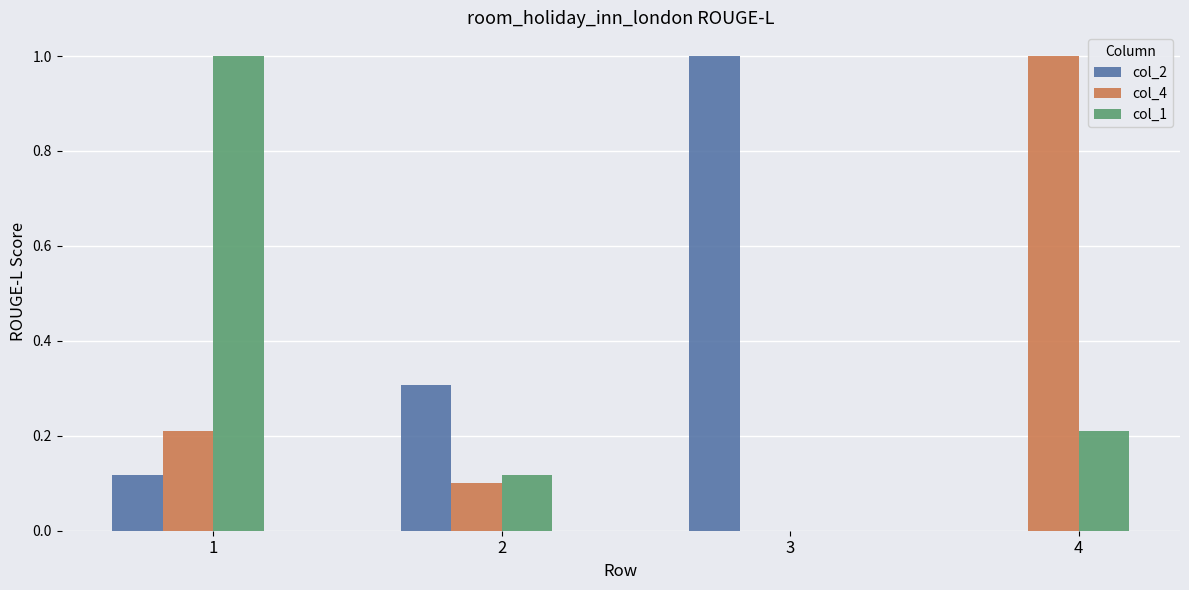

True or false: col_1 has a value of 0.0 at 3.

True